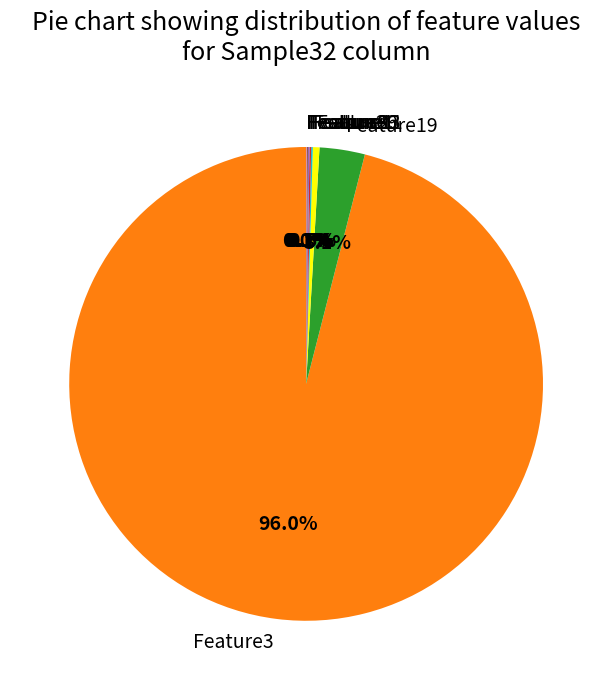

Does any single category account for the majority?

Yes